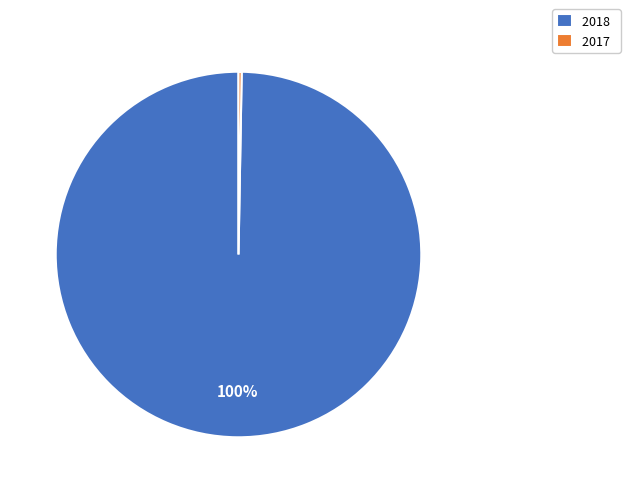

Which category has the smallest portion of the pie?

2017